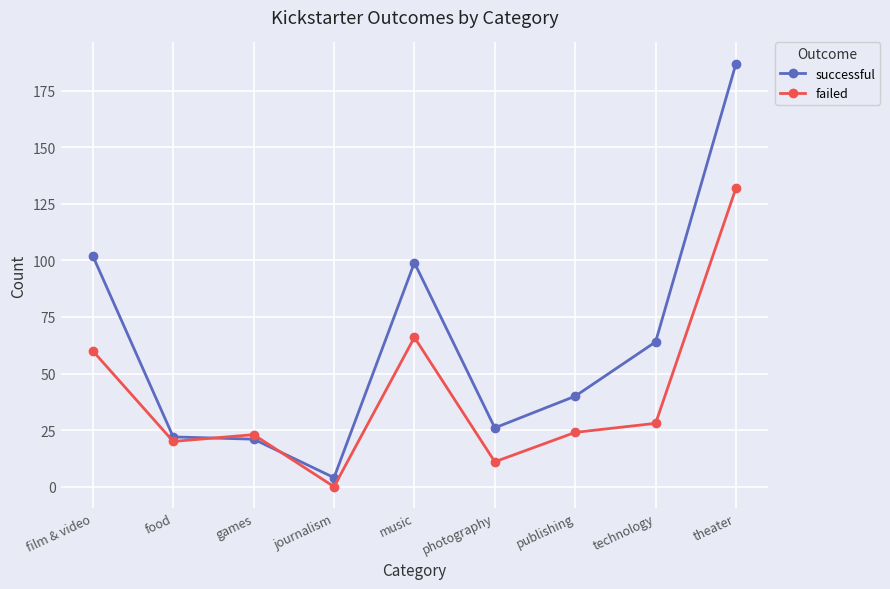

Is it true that successful equals 4 at journalism?

True